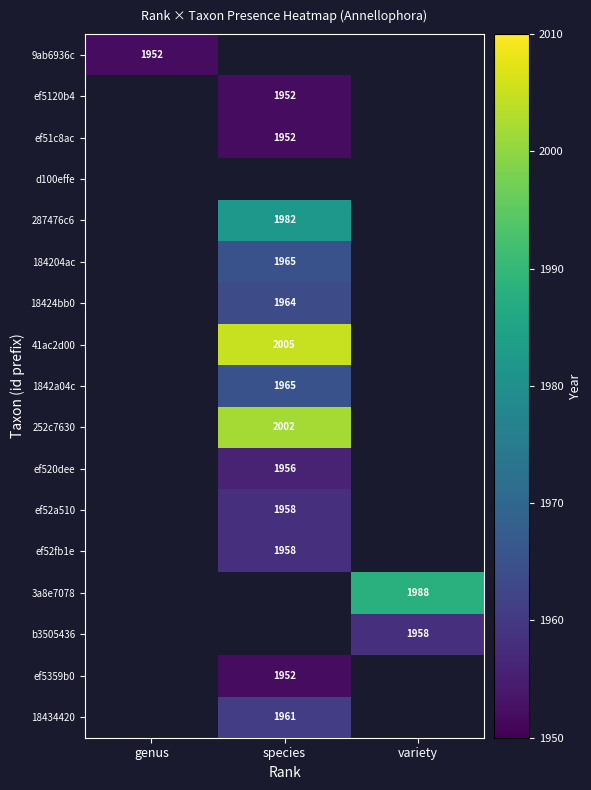

The value of 9ab6936c at genus is 3342. True or false?

False